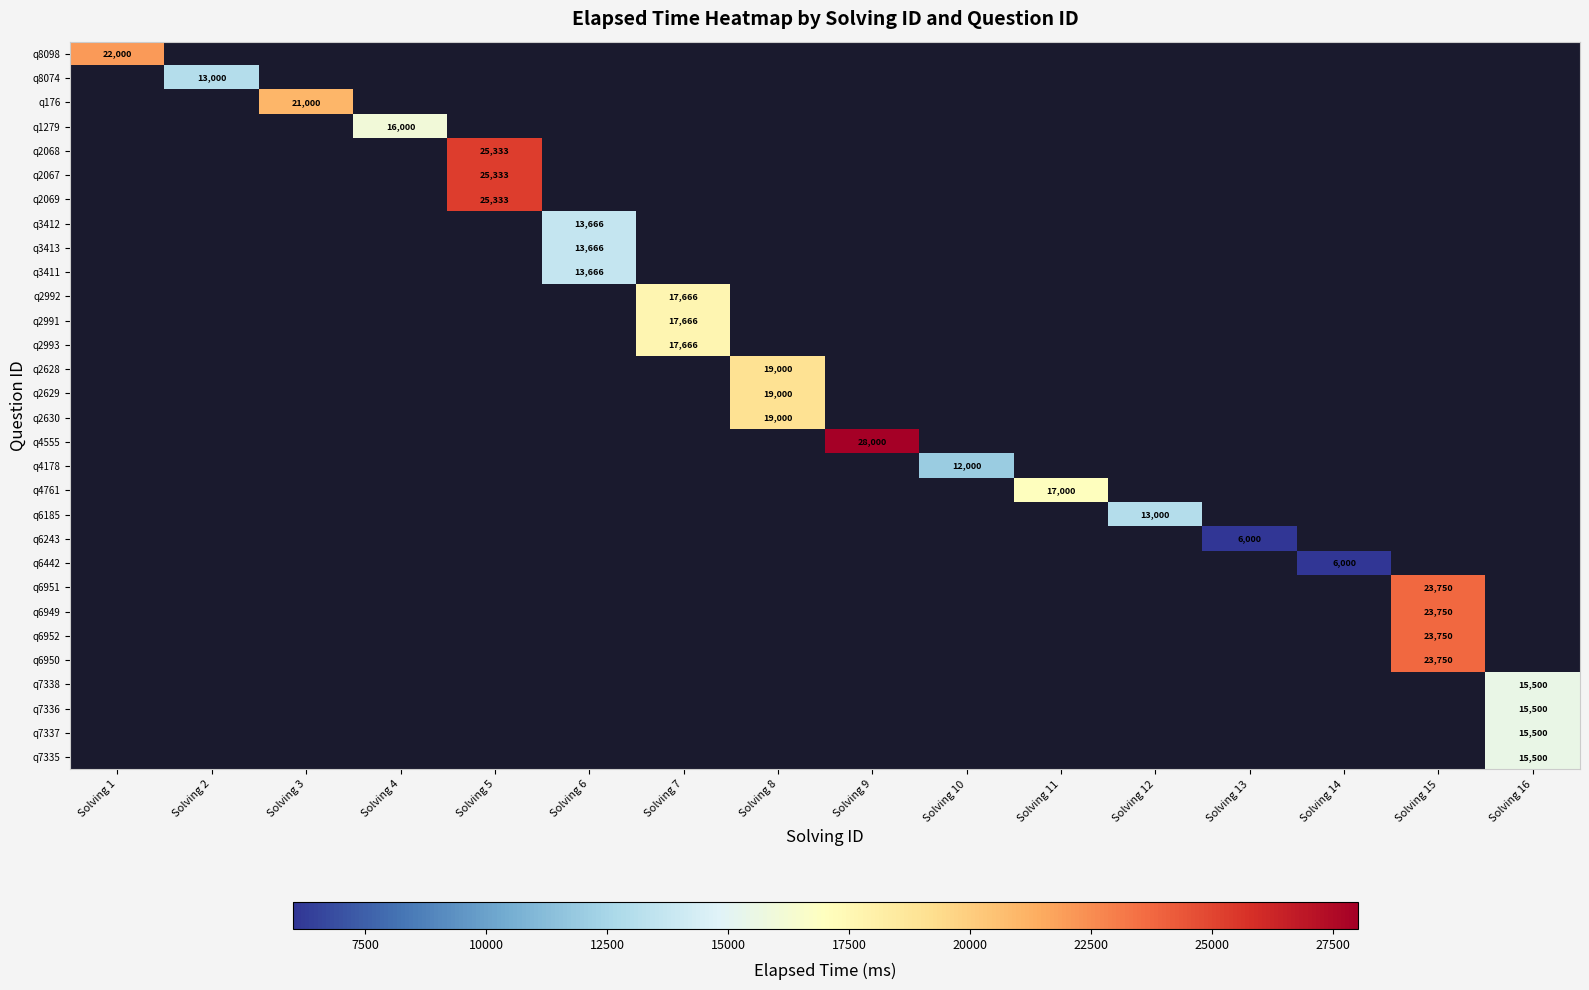

List the series in order of their overall mean, highest first.

q8098, q8074, q176, q1279, q2068, q2067, q2069, q3412, q3413, q3411, q2992, q2991, q2993, q2628, q2629, q2630, q4555, q4178, q4761, q6185, q6243, q6442, q6951, q6949, q6952, q6950, q7338, q7336, q7337, q7335